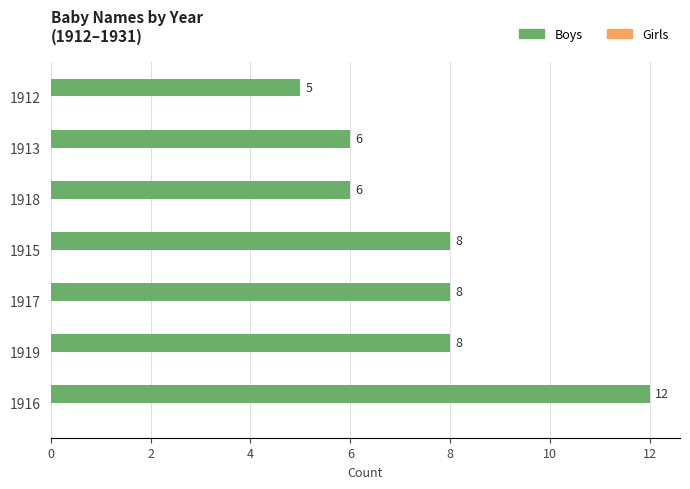

Does the chart contain any negative values?

No